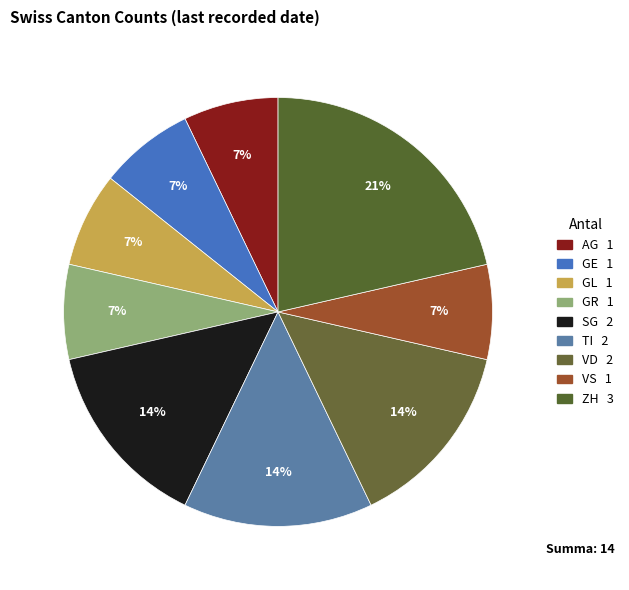

Combined, do TI and AG account for over 50%?

No